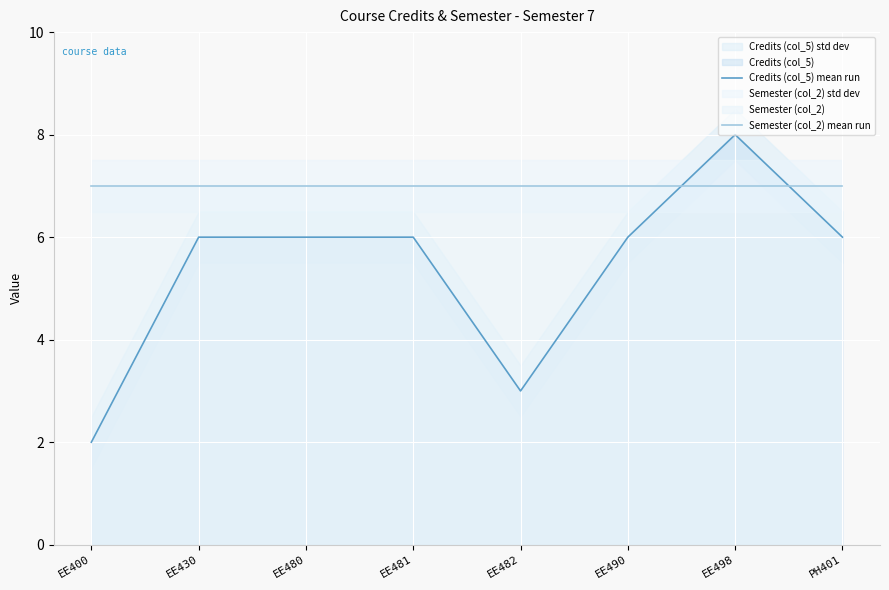

Rank the series by their maximum value, from highest to lowest.

Credits (col_5) mean run, Semester (col_2) mean run